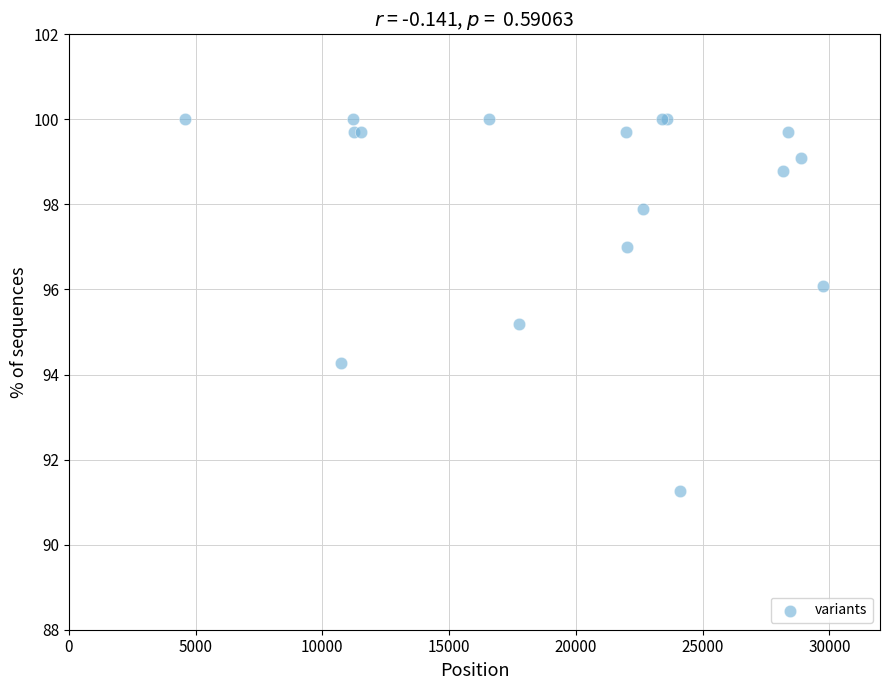

What Y value in the scatter plot is closest to 95?

95.2